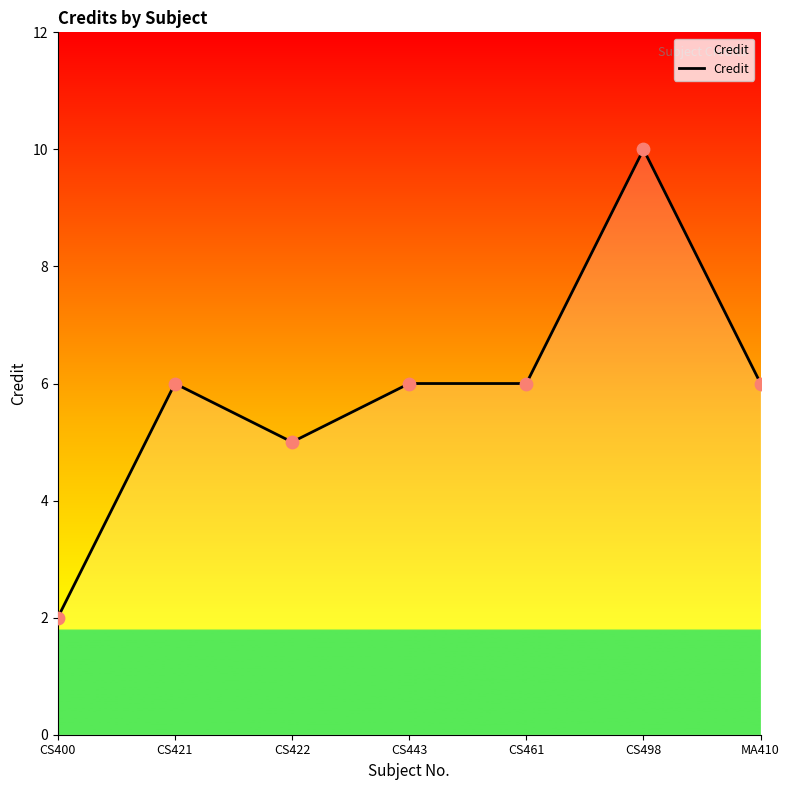

Between CS461 and CS498, which is larger?

CS498